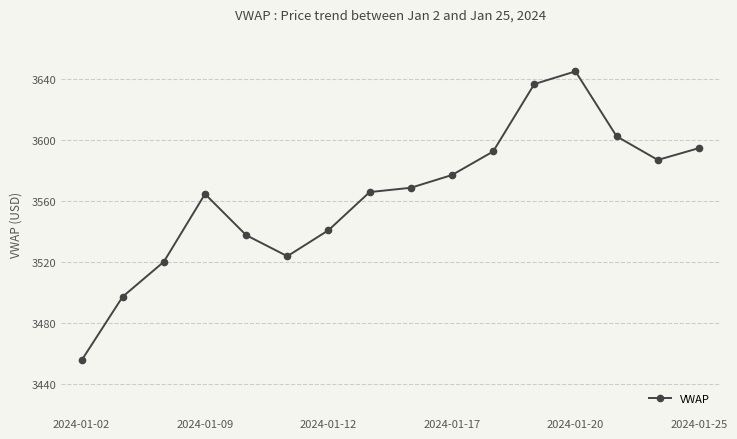

What is the average value?

3562.9